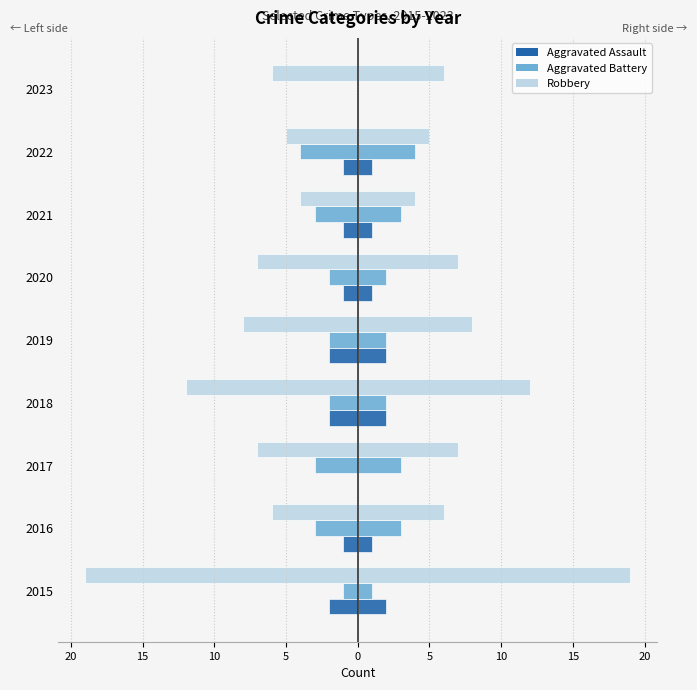

Reading right to left, extract all data points from this chart.

Aggravated Assault: 0	-1	-1	-1	-2	-2	0	-1	-2
Aggravated Battery: 0	-4	-3	-2	-2	-2	-3	-3	-1
Robbery: -6	-5	-4	-7	-8	-12	-7	-6	-19